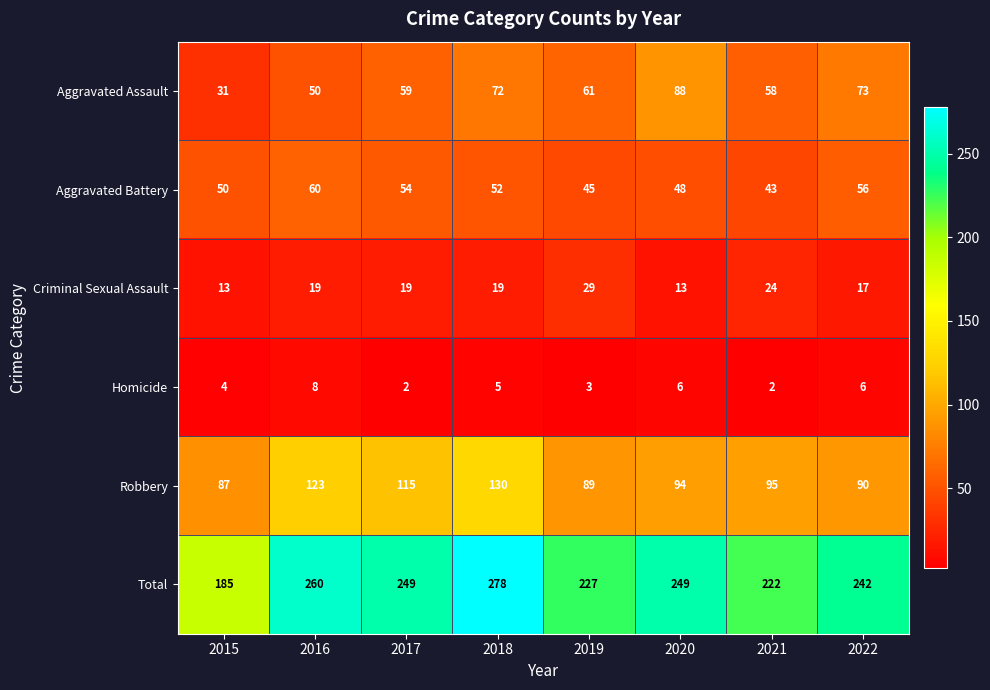

Is it true that Aggravated Assault equals 22 at 2016?

False